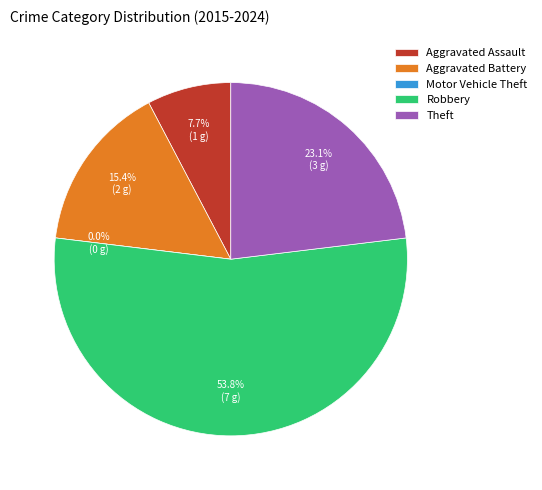

To the nearest percent, what is the difference between the Motor Vehicle Theft and Aggravated Battery slice percentages?

15%